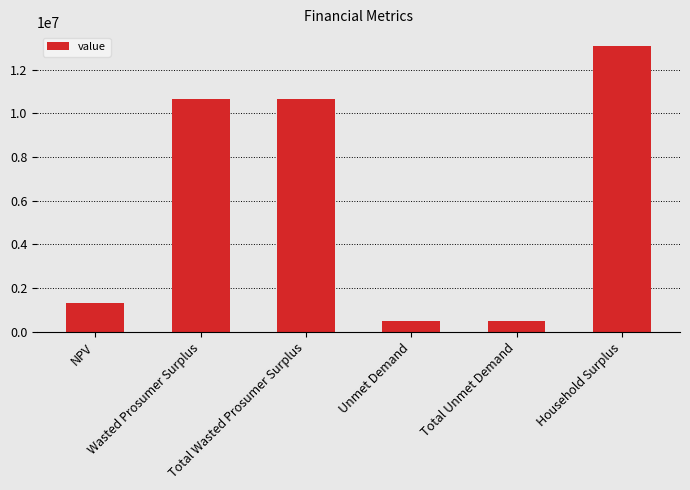

Which label corresponds to the largest value in the chart?

Household Surplus